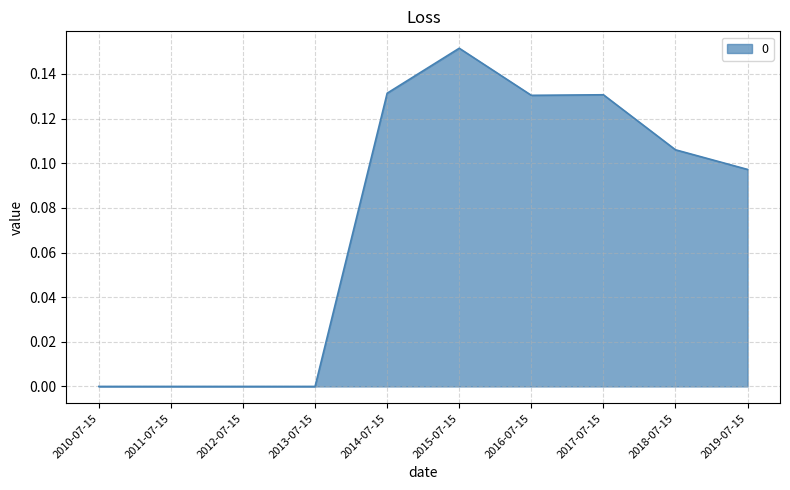

What position from the left is 2018-07-15?

9